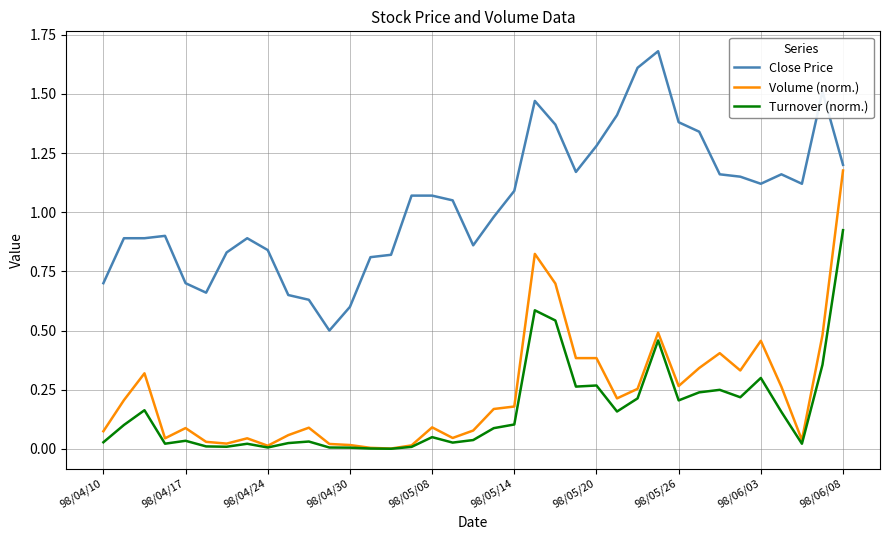

True or false: Turnover (norm.) and Close Price intersect in this chart.

False